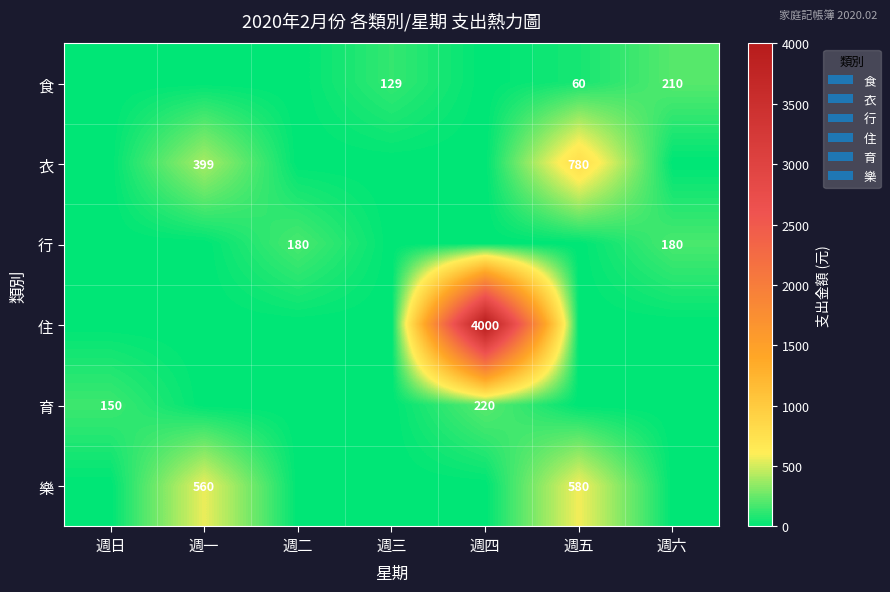

True or false: 行 has a value of 243 at 週六.

False